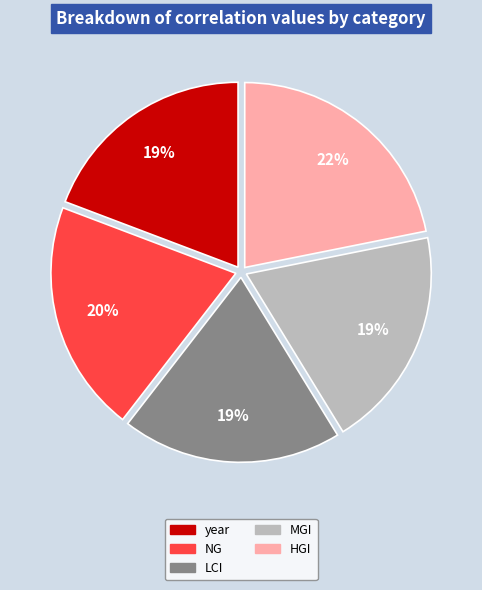

Is it true that HGI is 13% of the pie?

False